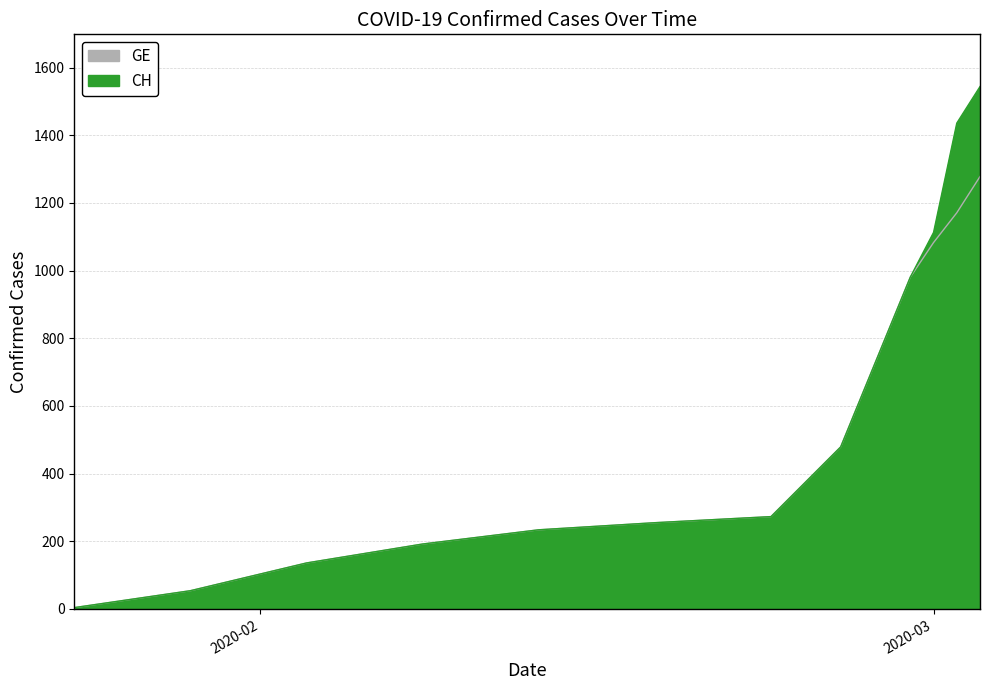

Rank the categories by GE value from highest to lowest.

2020-03-03, 2020-03-02, 2020-03-01, 2020-02-29, 2020-02-26, 2020-02-23, 2020-02-18, 2020-02-13, 2020-02-08, 2020-02-03, 2020-01-29, 2020-01-24